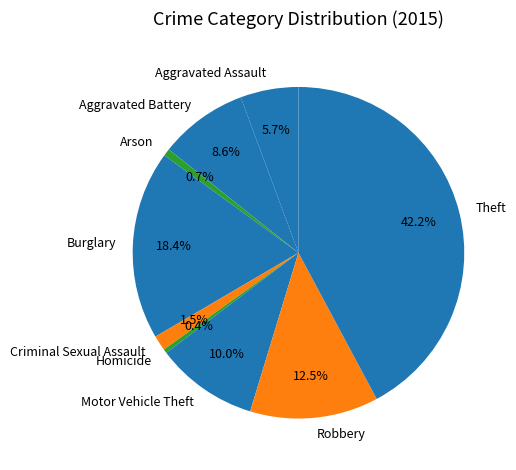

Count the number of slices in the pie.

9